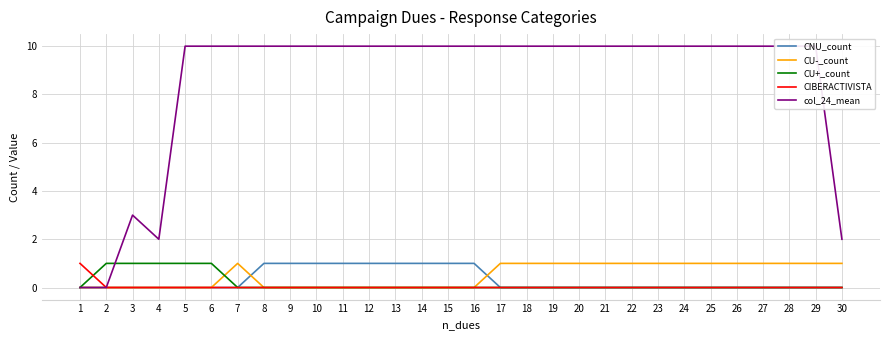

At which label does CNU_count reach its minimum?

1